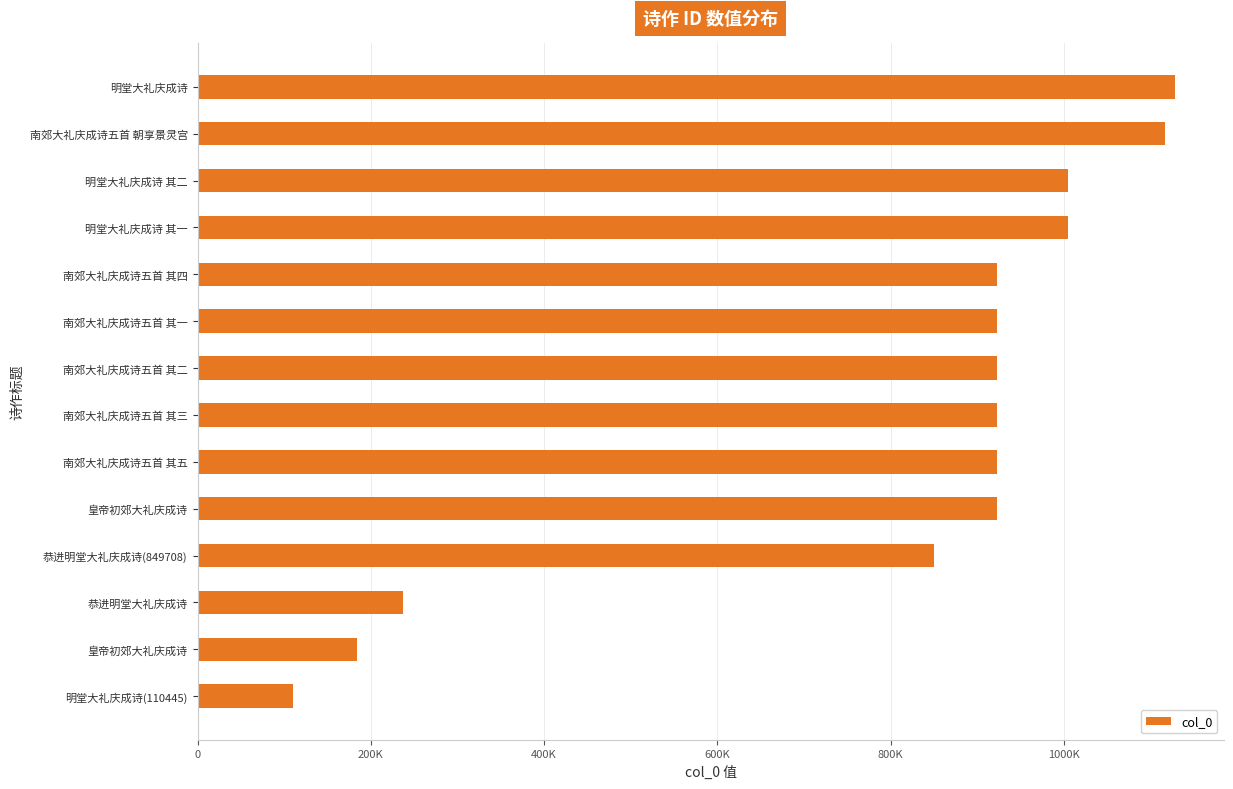

Does the chart contain any negative values?

No